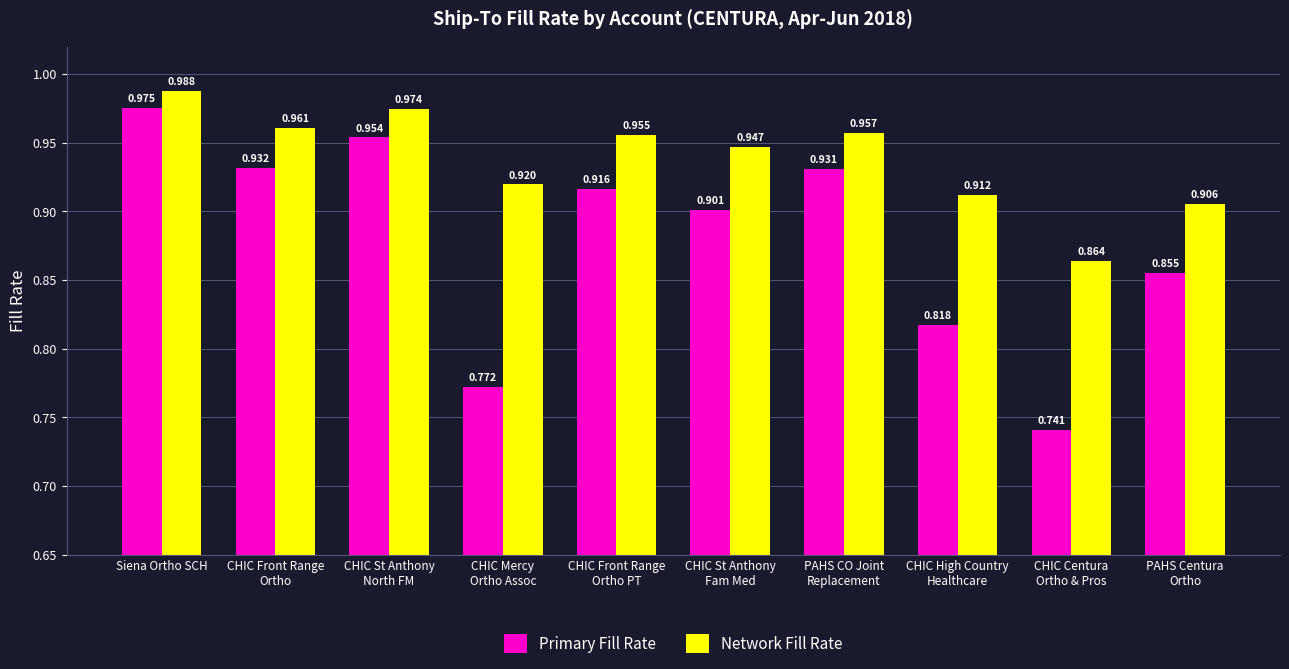

Between CHIC Front Range
Ortho PT and PAHS CO Joint
Replacement, which series saw the biggest shift?

Primary Fill Rate